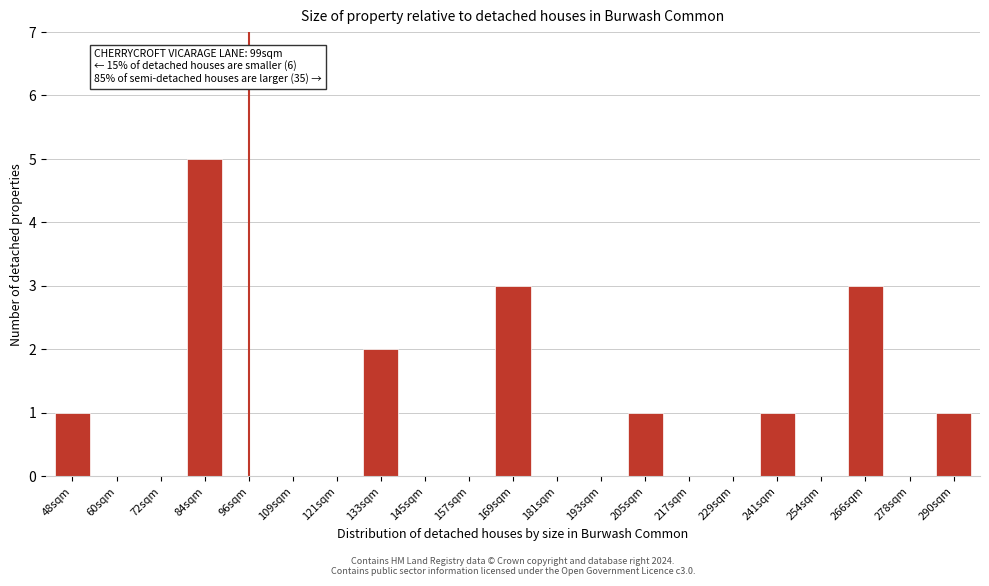

Reading right to left, list all the values displayed in this chart.

290sqm=1	278sqm=0	266sqm=3	254sqm=0	241sqm=1	229sqm=0	217sqm=0	205sqm=1	193sqm=0	181sqm=0	169sqm=3	157sqm=0	145sqm=0	133sqm=2	121sqm=0	109sqm=0	96sqm=0	84sqm=5	72sqm=0	60sqm=0	48sqm=1